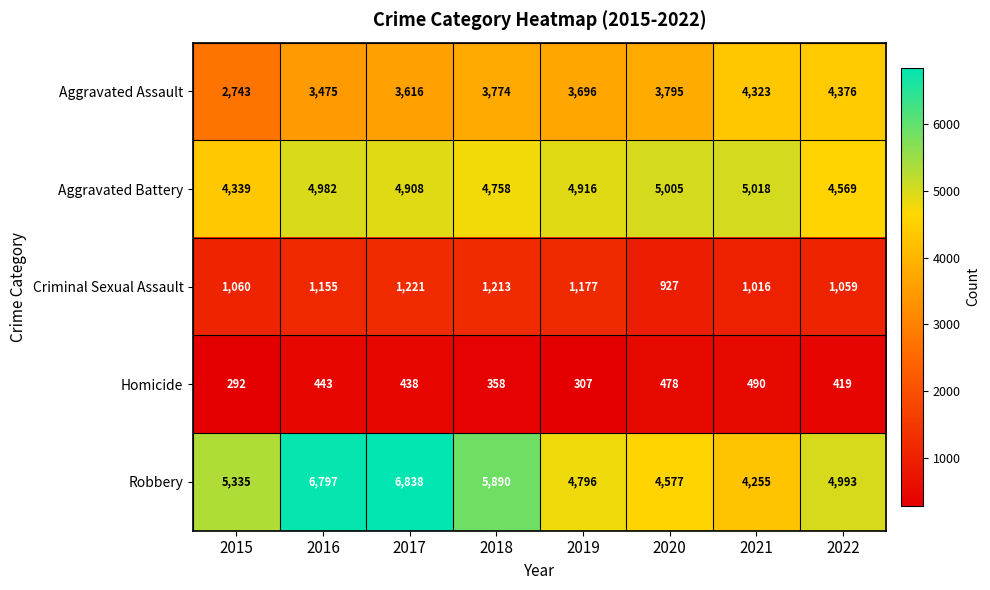

What is the difference between the highest and lowest values at 2016?

6354